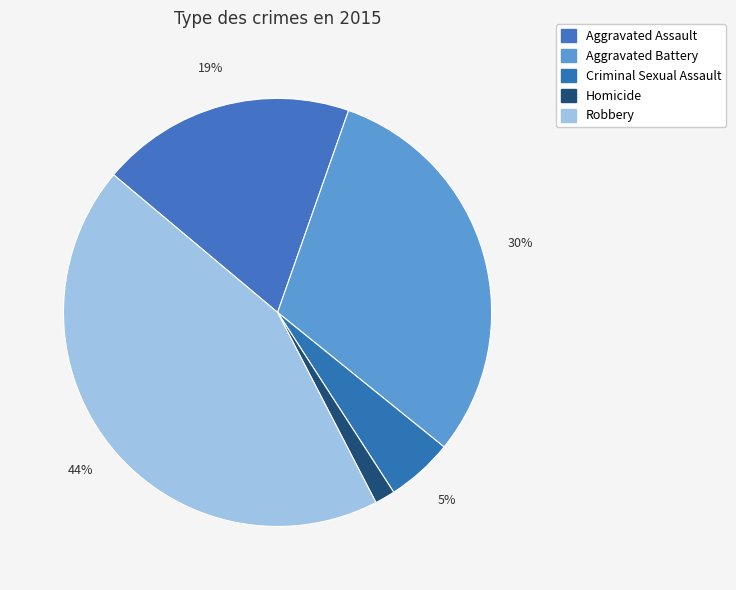

To the nearest percent, what percentage of the pie is Aggravated Assault?

19%